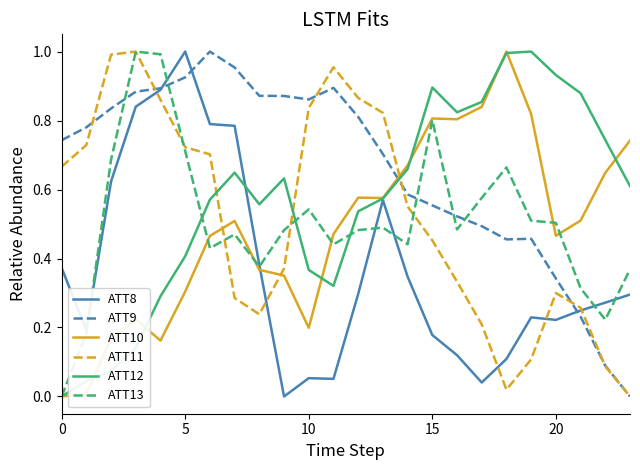

After their last crossing, which series has the higher values: ATT11 or ATT10?

ATT10